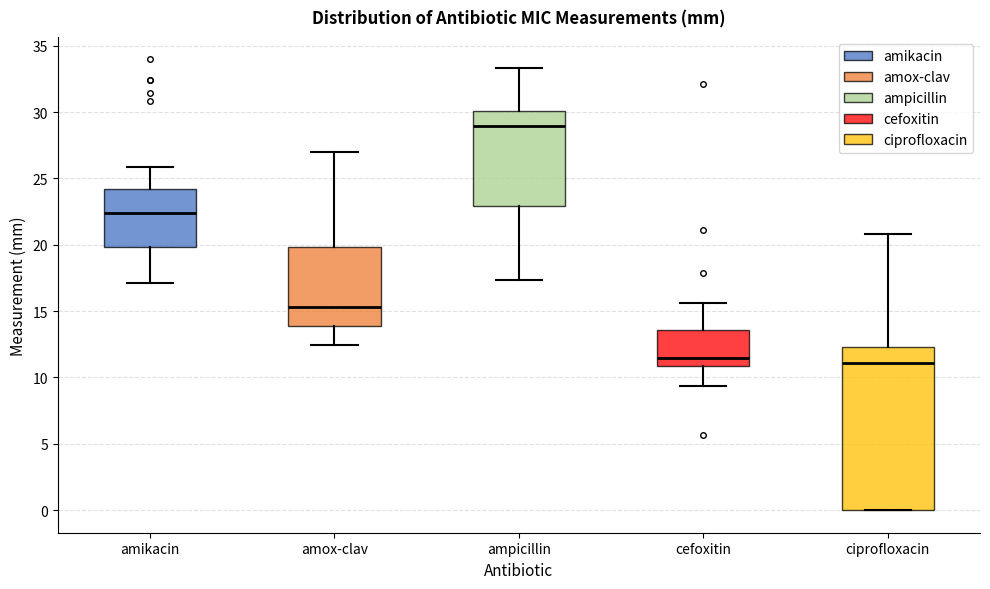

Where is the upper edge of the box for ampicillin on the y-axis? The values are not printed on the chart, so give them approximately, as read against the axis.

30.0